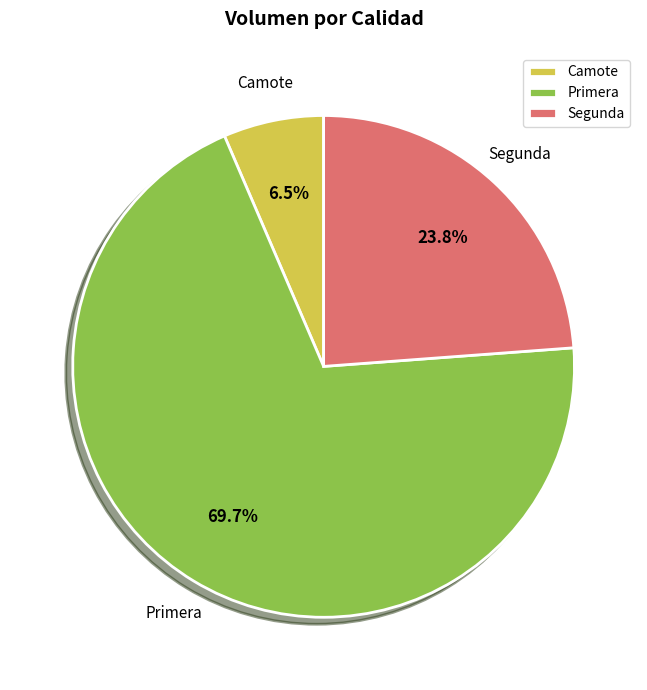

Rank the categories by value from highest to lowest.

Primera, Segunda, Camote